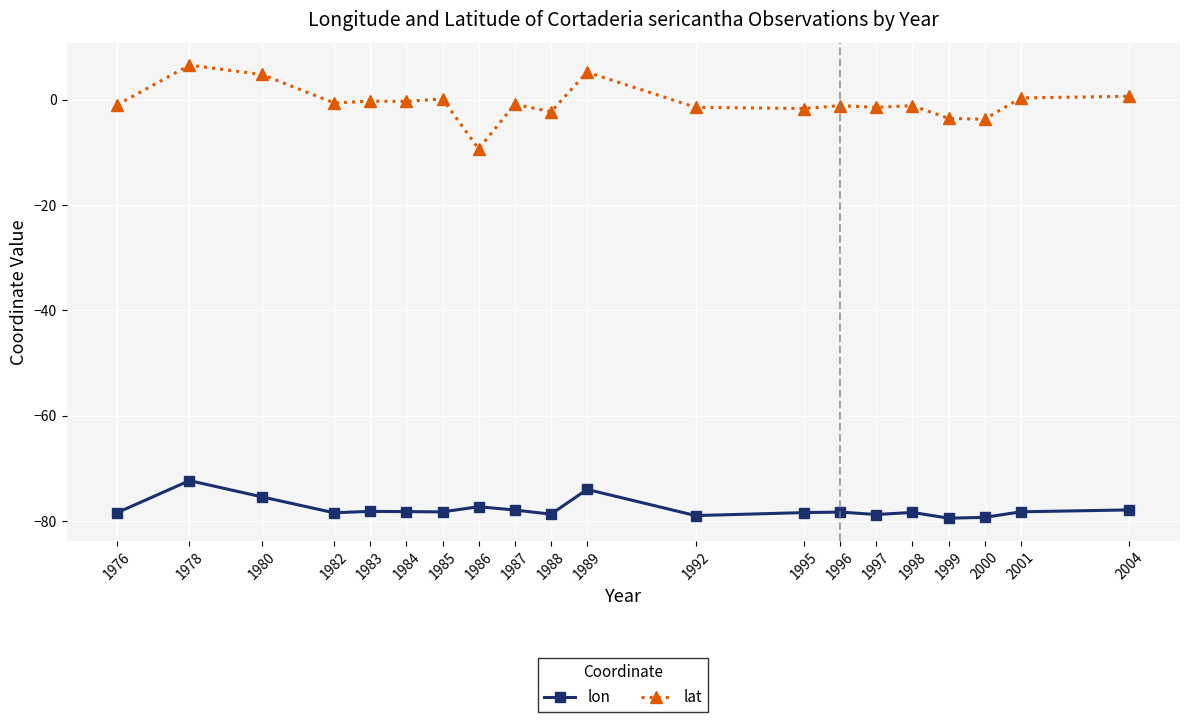

The lat series shows -1.4 at 1992. True or false?

True